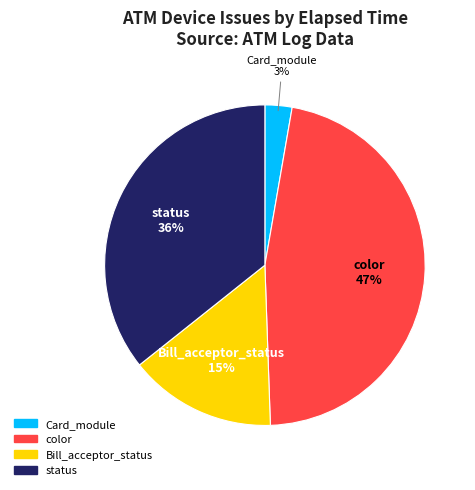

Between status and Bill_acceptor_status, which is larger?

status